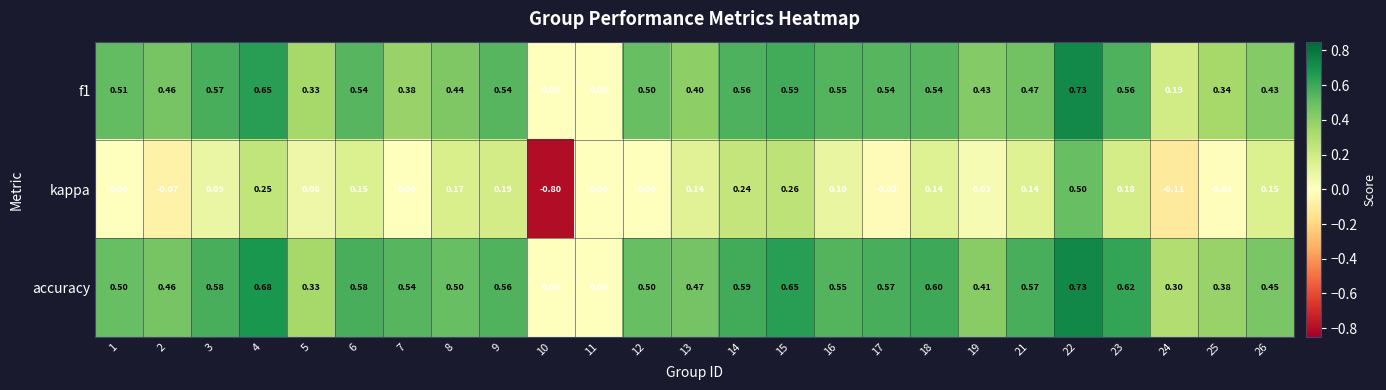

Which series has the widest spread of values?

kappa